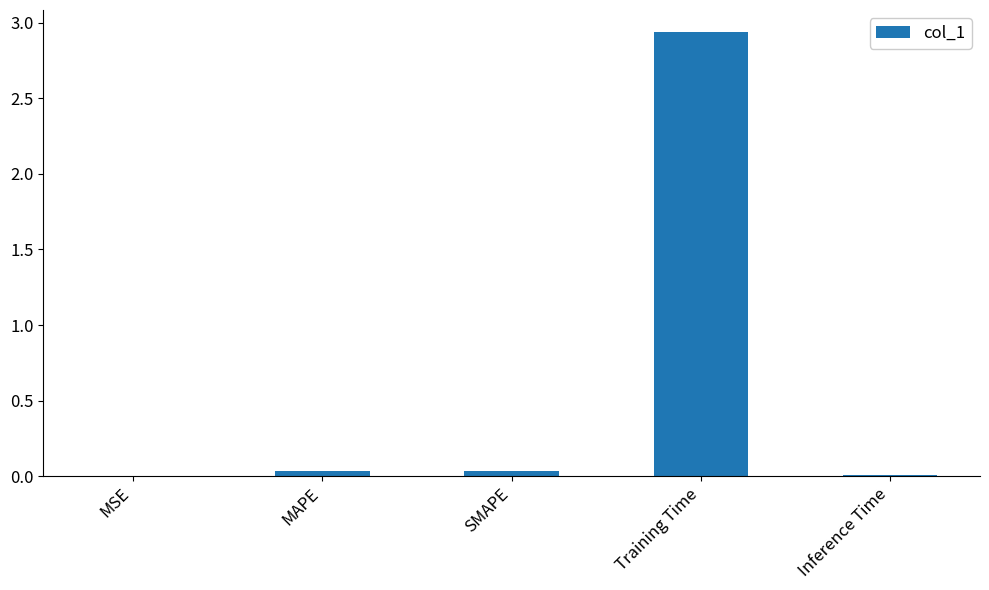

Are the bars grouped side by side (vs. stacked)?

No